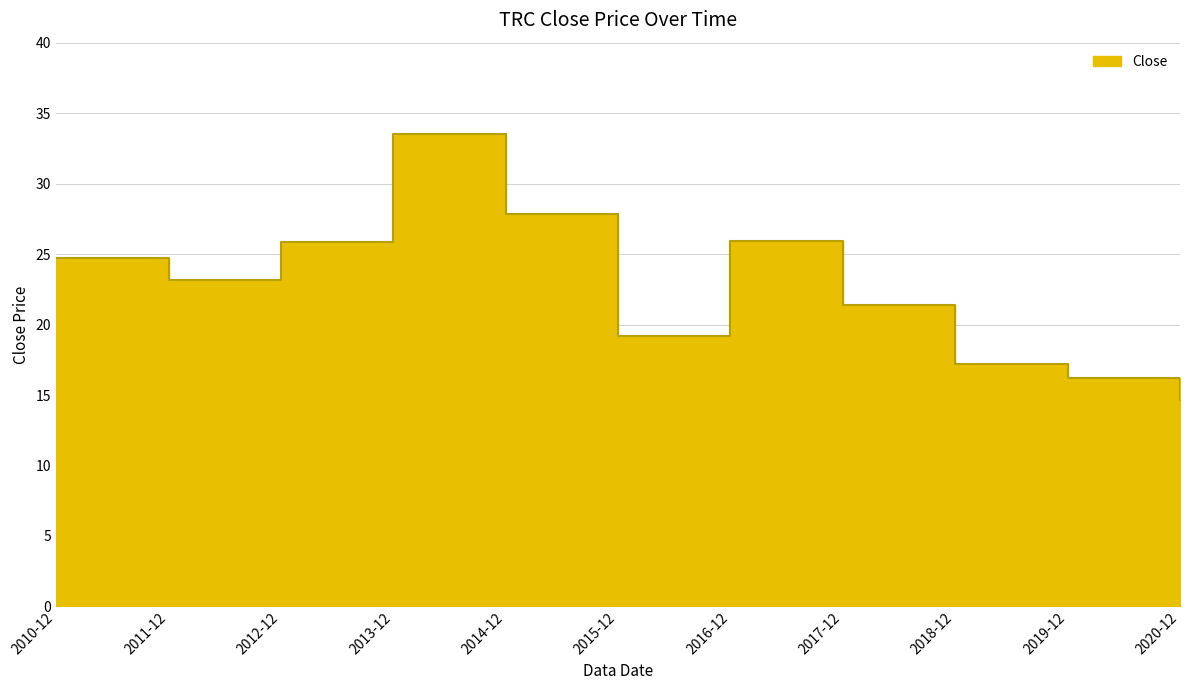

What is the average value?

22.7